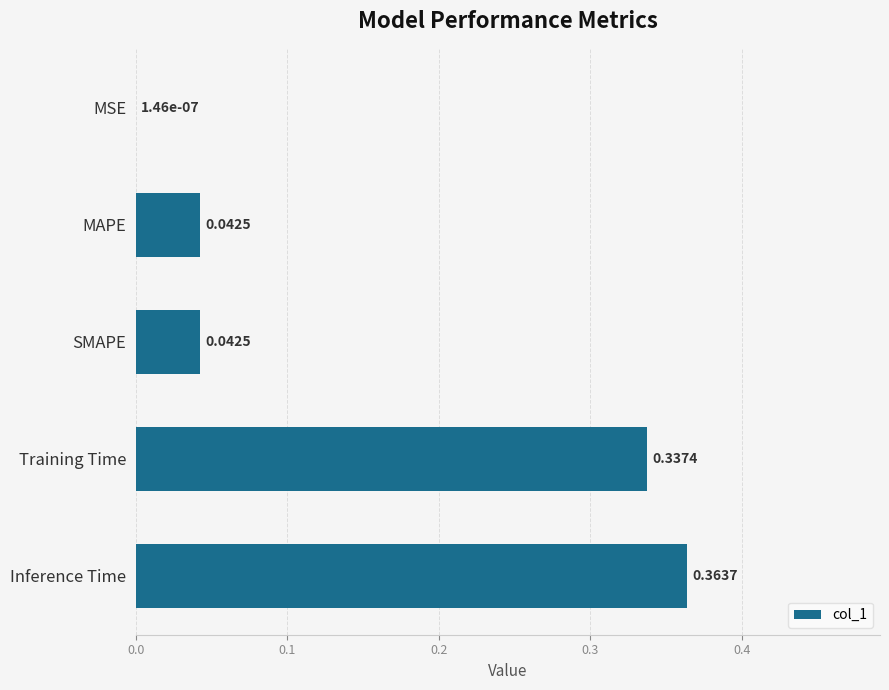

What is the change in value from SMAPE to Inference Time?

+0.3